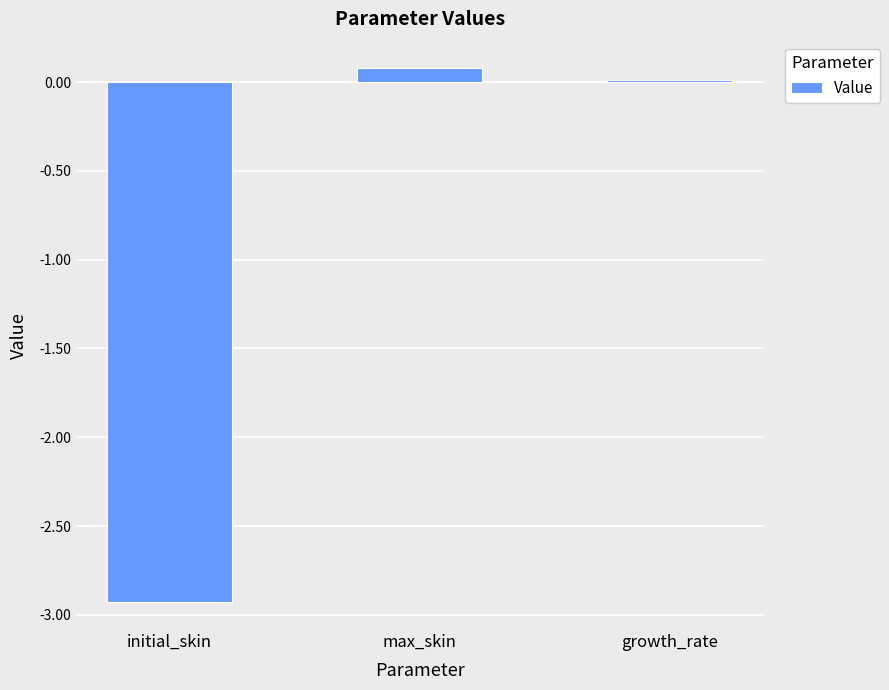

Between initial_skin and growth_rate, which is larger?

growth_rate